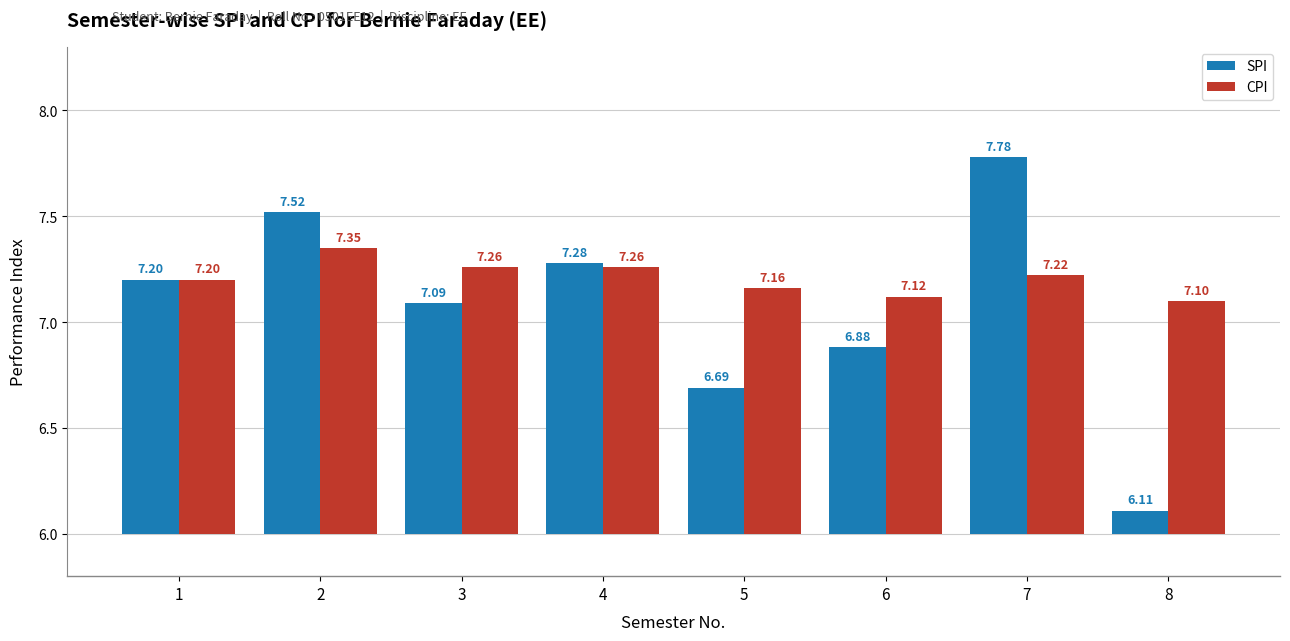

What is the difference between the highest and lowest values at 5?

0.5